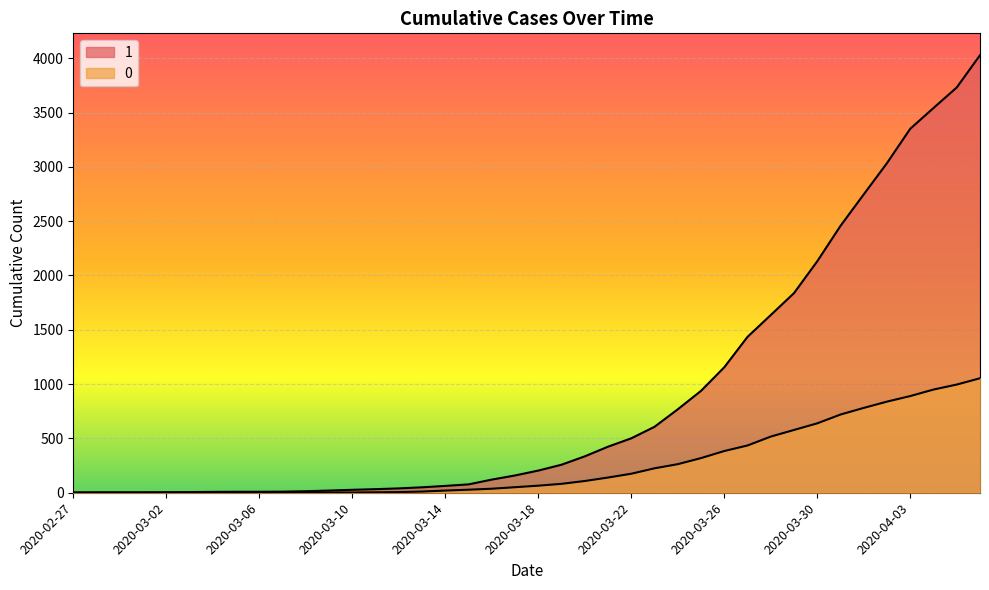

Is the value of 0 at 2020-03-15 greater than the value of 1 at 2020-03-11?

No